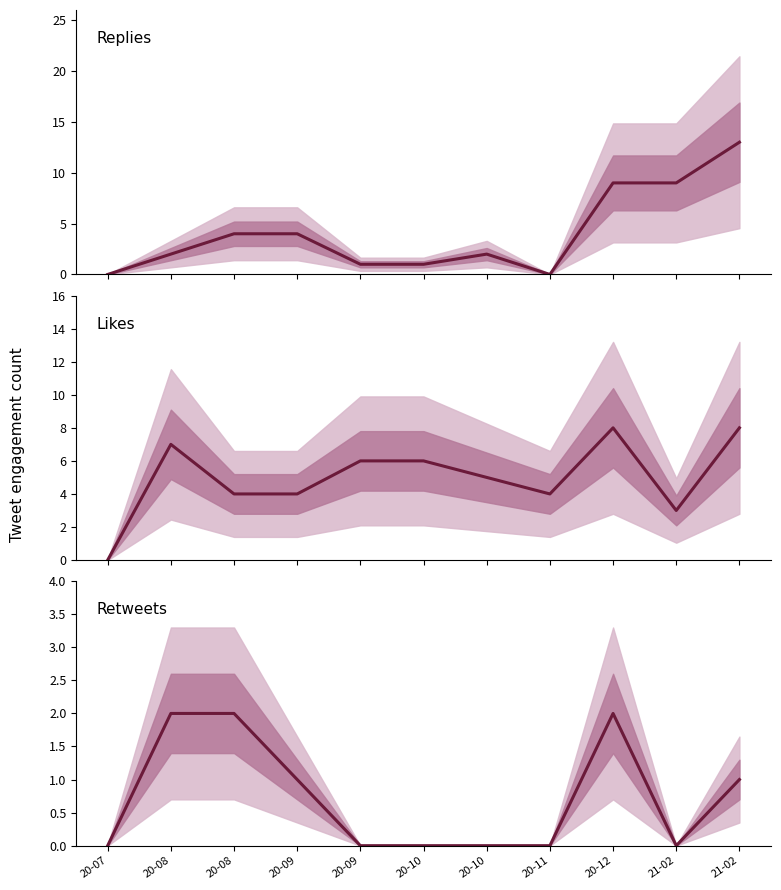

Which has a higher value, 20-07 or 21-02?

21-02